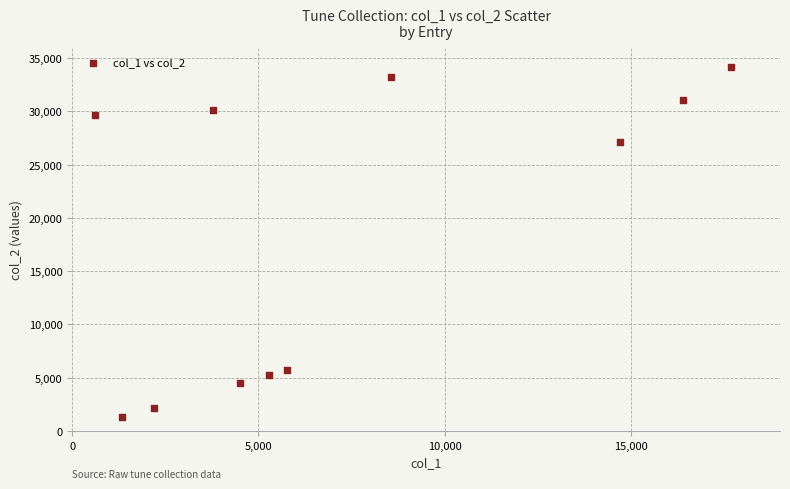

What is the range of Y values (max minus min)?

32845